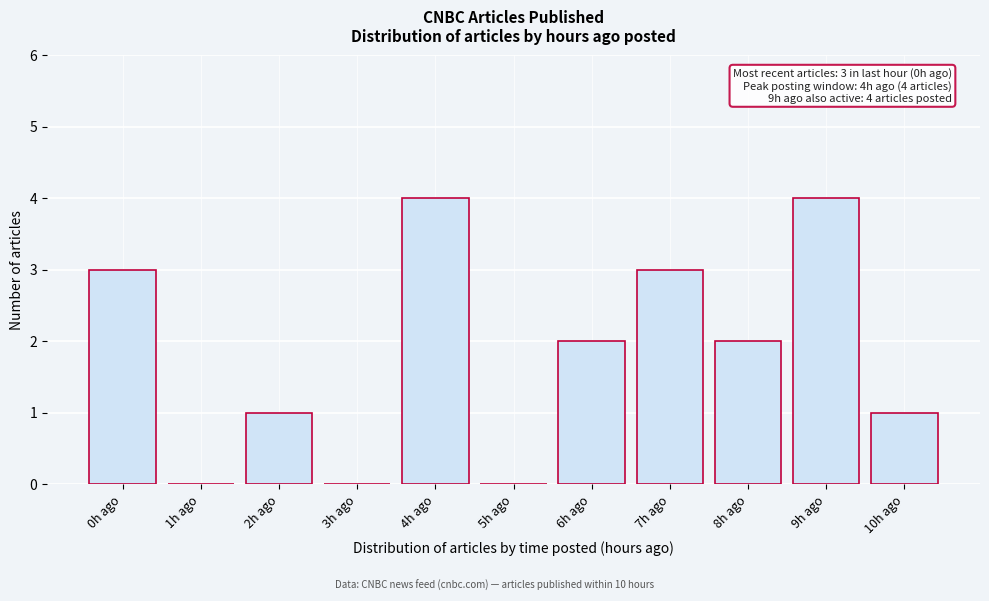

Reading left to right, transcribe all the data shown in this chart.

0h ago=3	1h ago=0	2h ago=1	3h ago=0	4h ago=4	5h ago=0	6h ago=2	7h ago=3	8h ago=2	9h ago=4	10h ago=1